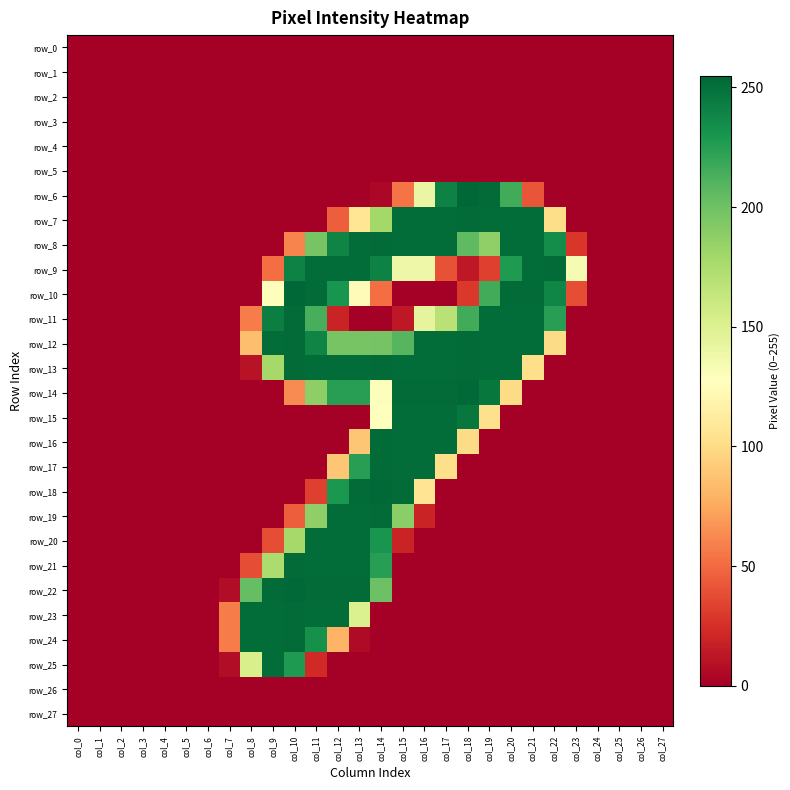

Rank the series by their maximum value, from highest to lowest.

row_6, row_10, row_14, row_18, row_22, row_7, row_8, row_9, row_11, row_12, row_13, row_16, row_17, row_19, row_21, row_23, row_24, row_15, row_20, row_25, row_0, row_1, row_2, row_3, row_4, row_5, row_26, row_27